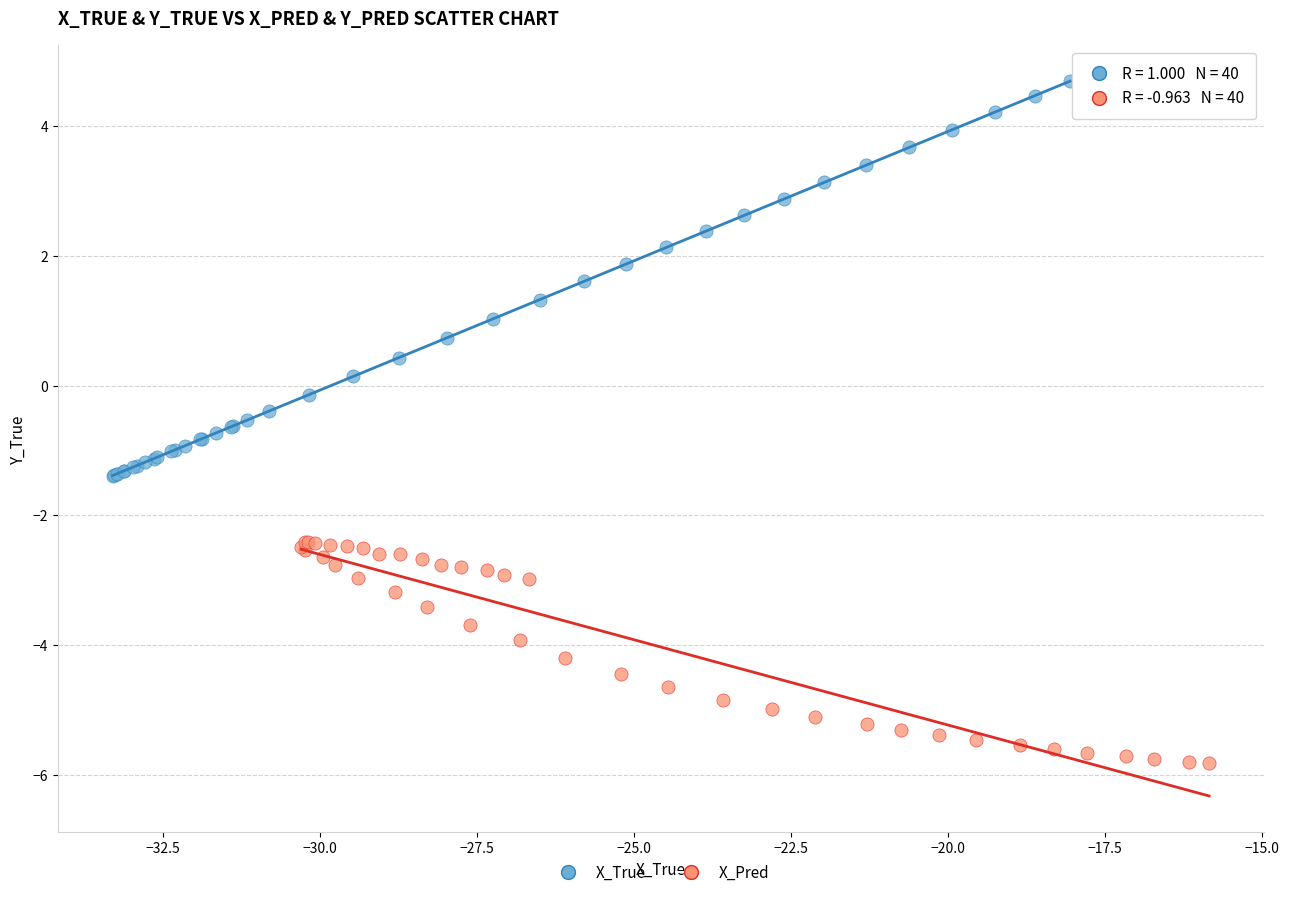

Which series has the widest spread of Y values?

X_True